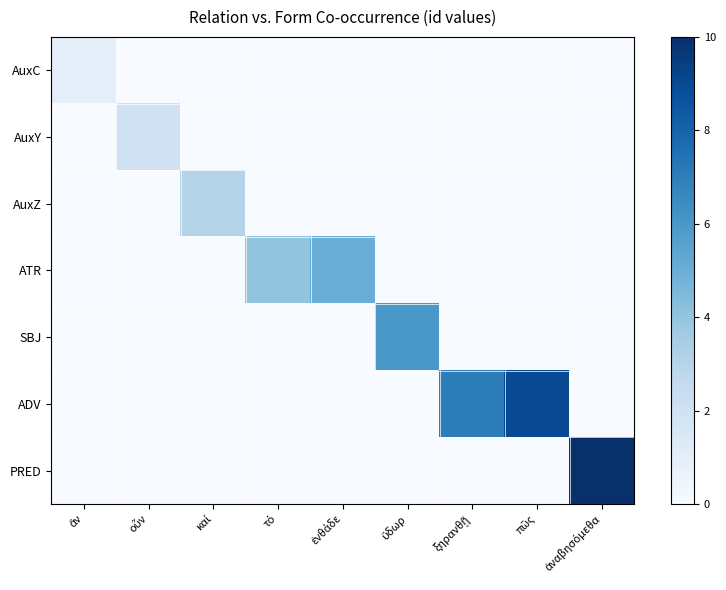

List the series in order of their peak value, lowest first.

AuxC, AuxY, AuxZ, ATR, SBJ, ADV, PRED